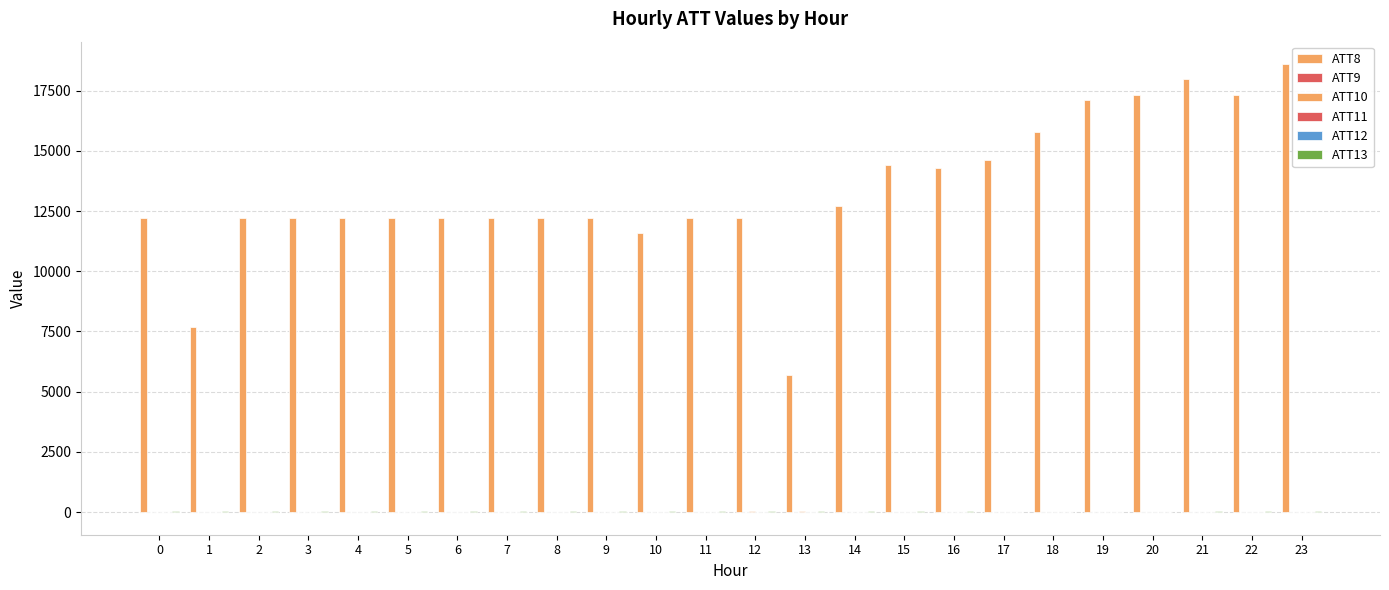

How many categories are shown in the chart?

24